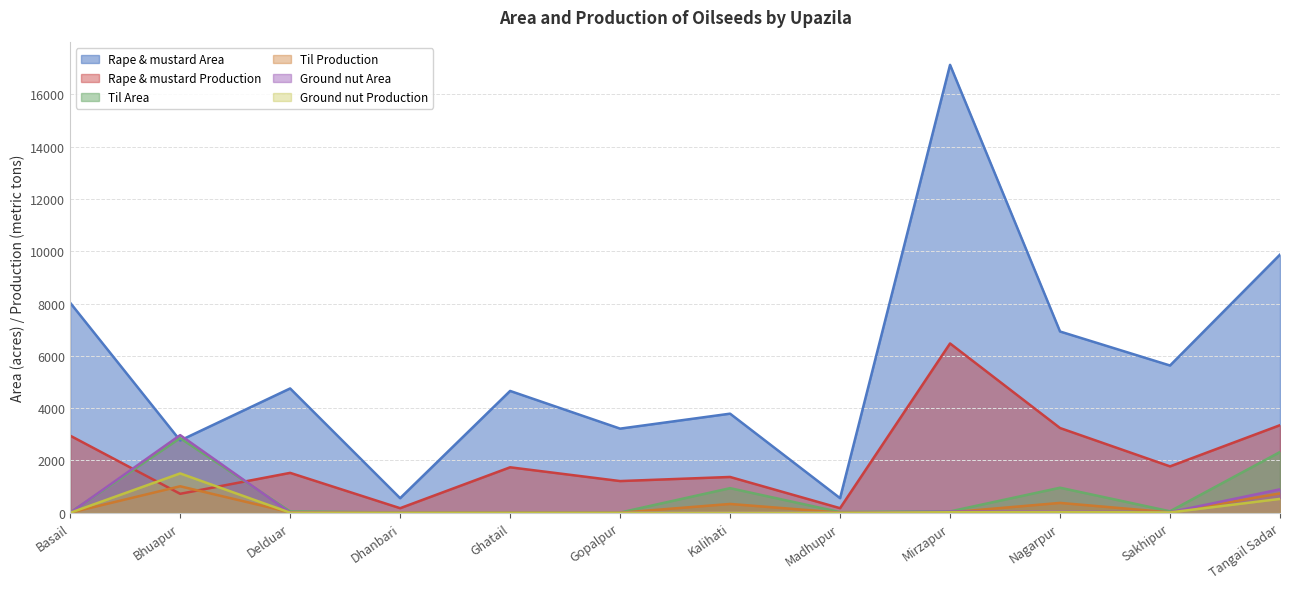

At which category does the chart reach its minimum across all series?

Basail